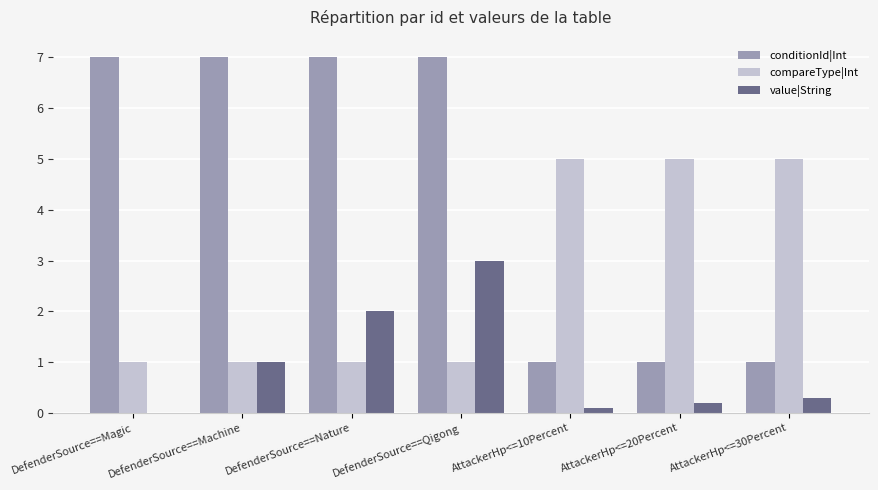

Does the chart contain stacked bars?

No